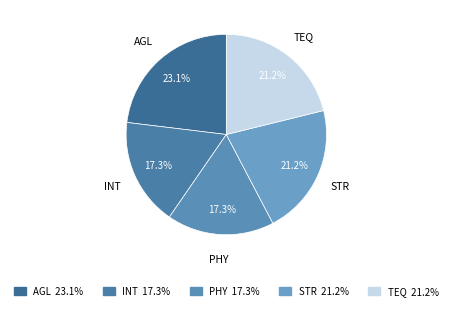

Does any single category account for the majority?

No